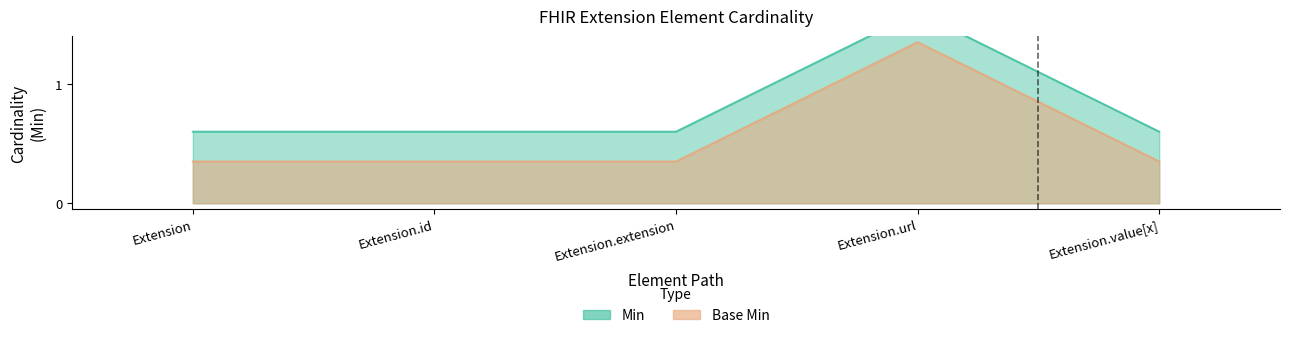

Rank the series at Extension.extension from lowest to highest value.

Base Min, Min